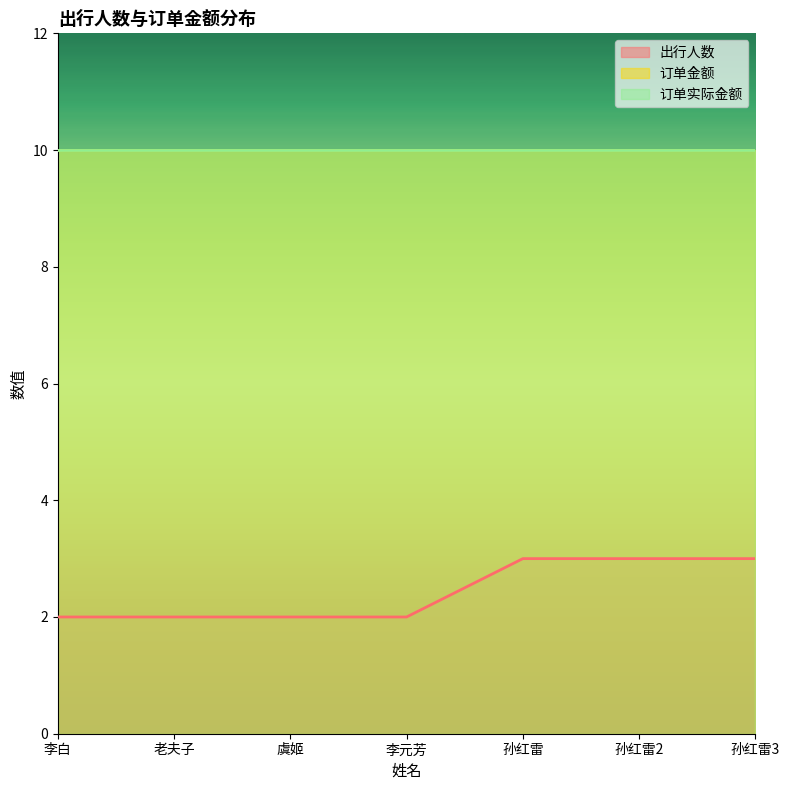

Which series changed the most between 虞姬 and 孙红雷3?

出行人数